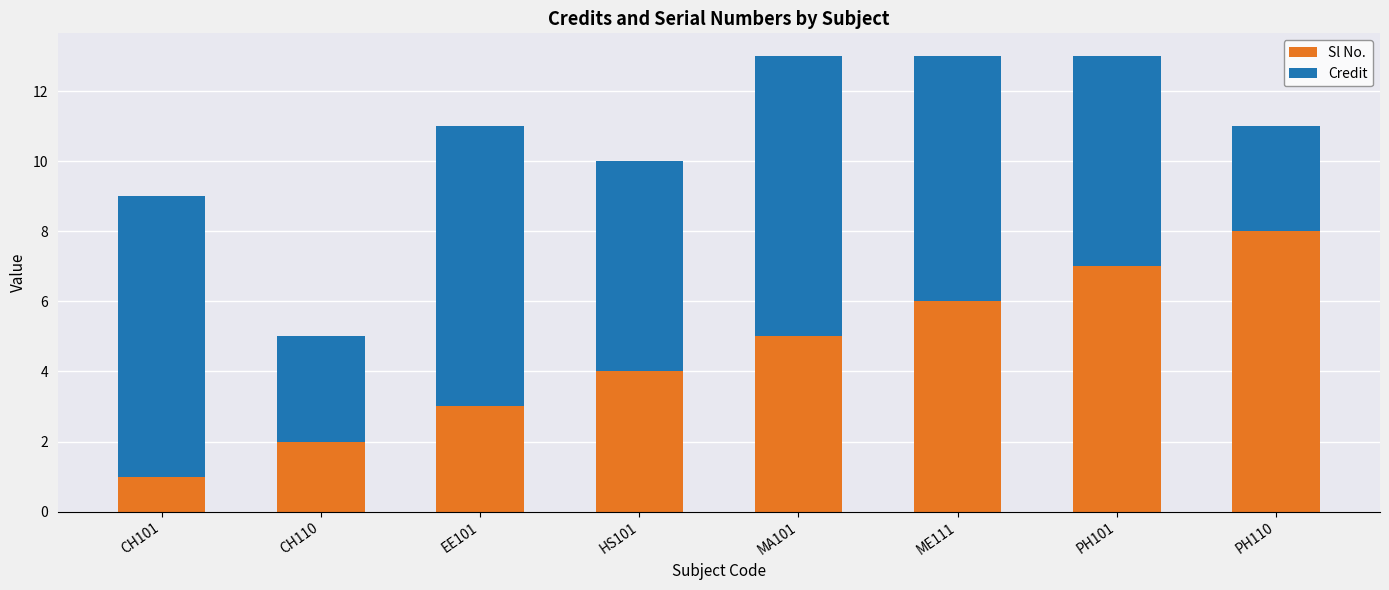

Are the bars grouped side by side (vs. stacked)?

No